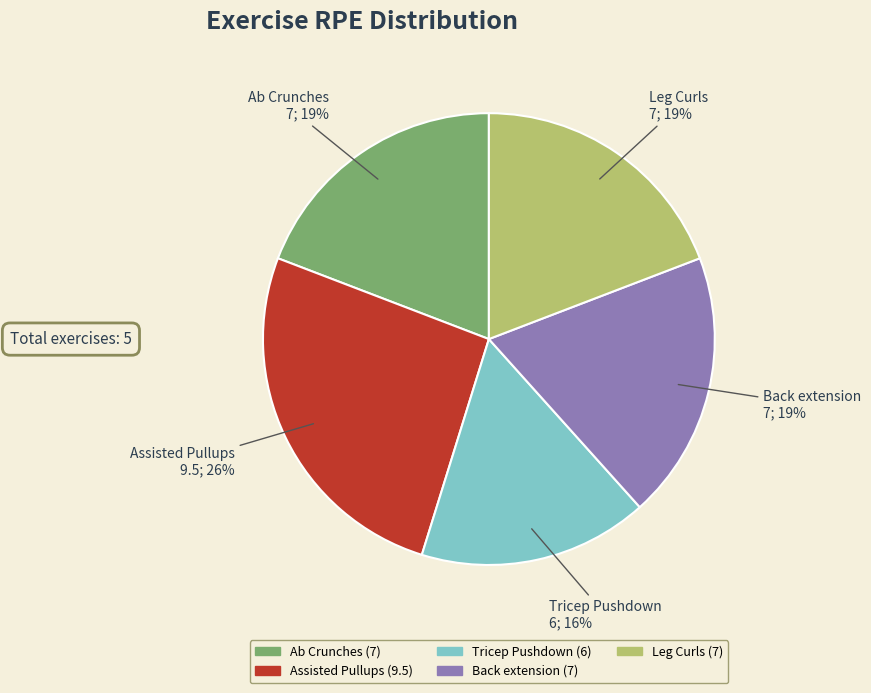

Is the sum of Tricep Pushdown and Back extension greater than half?

No